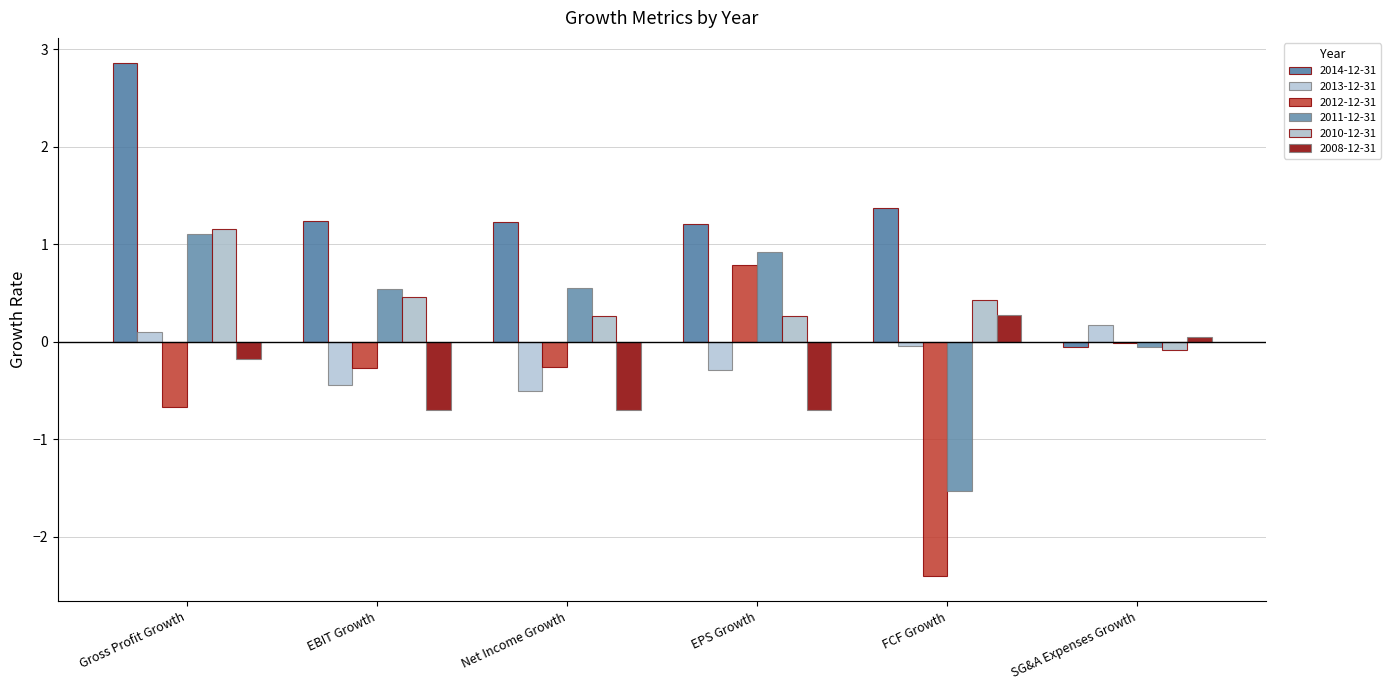

How many groups of bars are there?

6